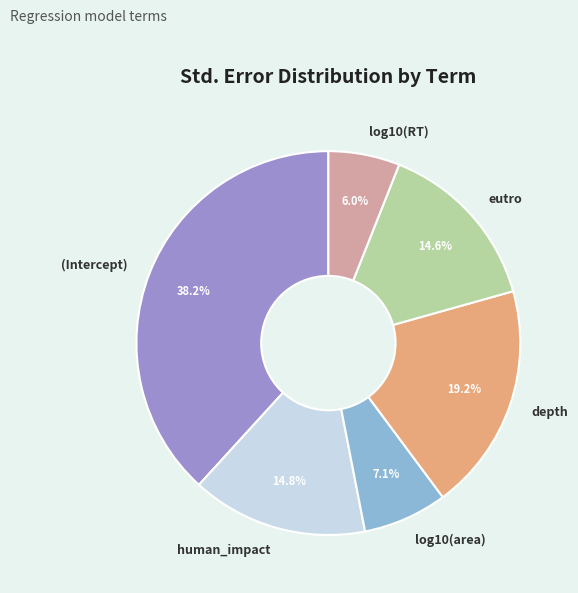

How much of the chart is everything except eutro?

85.4%